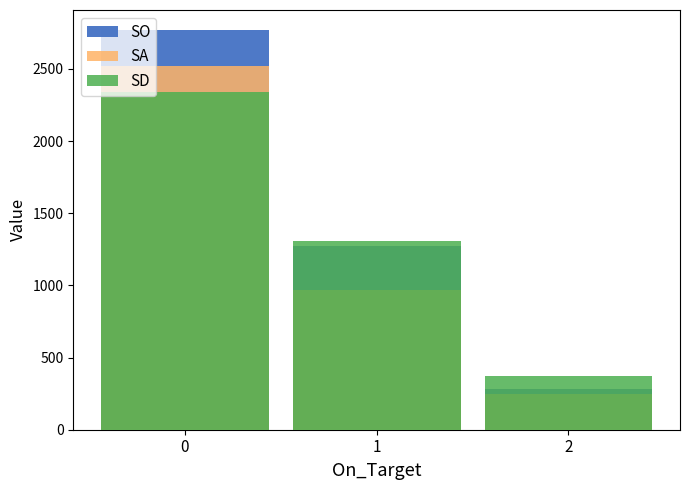

The SO series shows 3838 at 0. True or false?

False